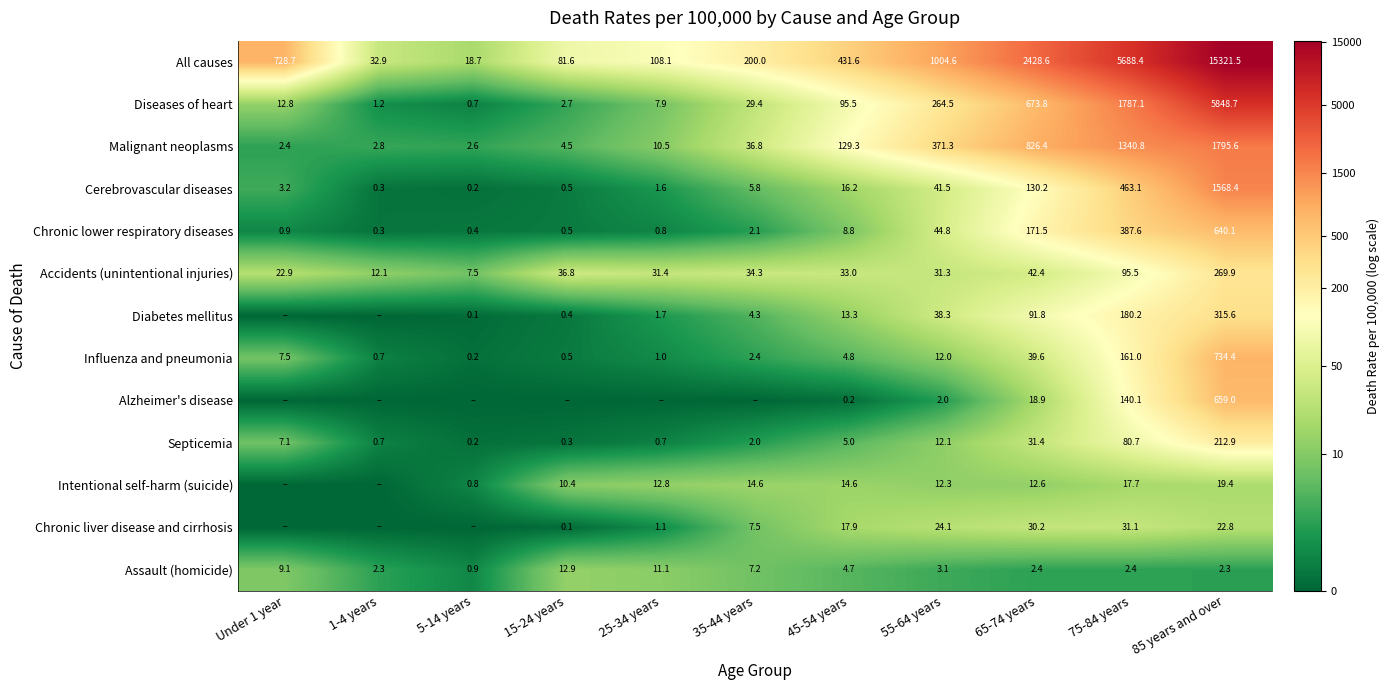

At which label does Septicemia first exceed 5?

Under 1 year